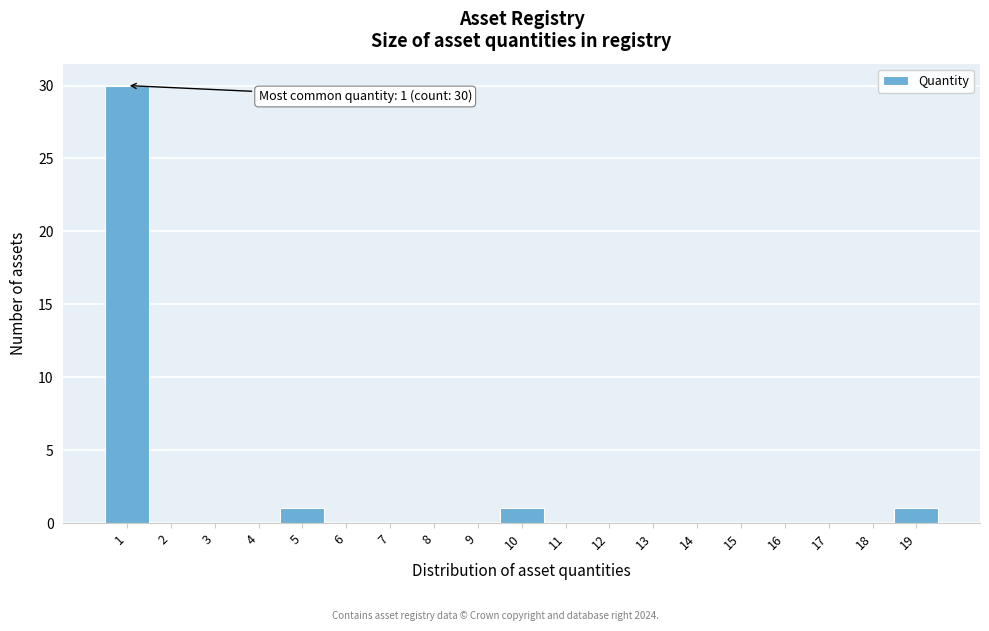

Over which range of the x-axis is the bar tallest?

0.5 to 1.5